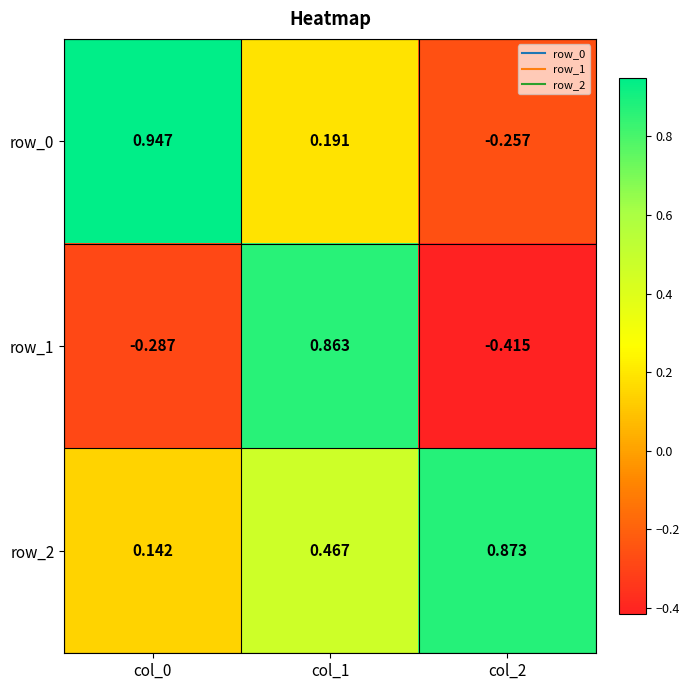

Where is row_1 nearest to the value 0?

col_0